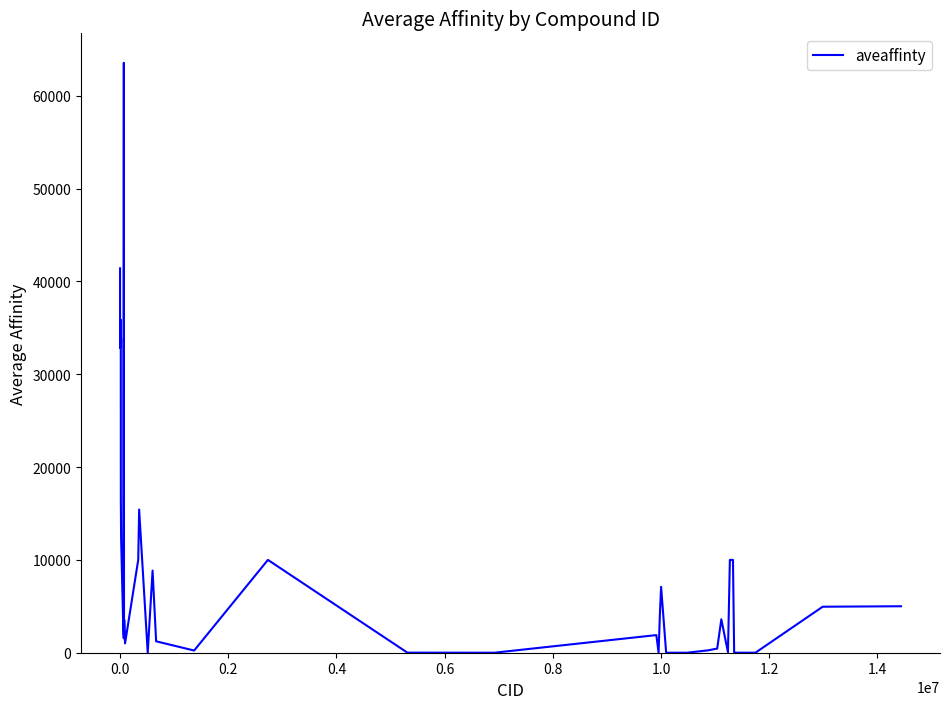

How many values are below 1900?

20